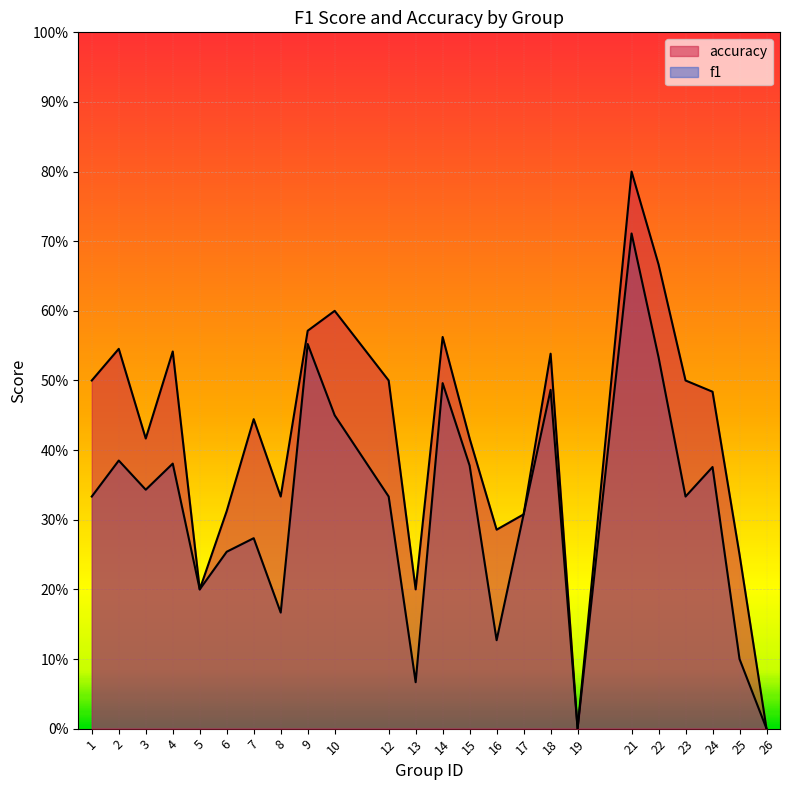

Rank the categories by f1 value from lowest to highest.

19, 26, 13, 25, 16, 8, 5, 6, 7, 17, 1, 12, 23, 3, 24, 15, 4, 2, 10, 18, 14, 22, 9, 21